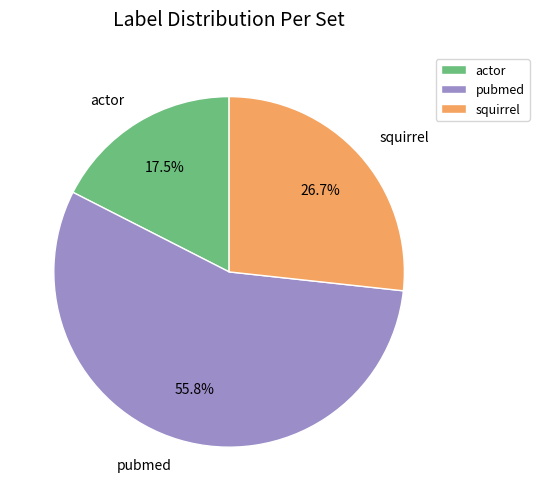

What percentage is the squirrel slice, to the nearest percent?

27%